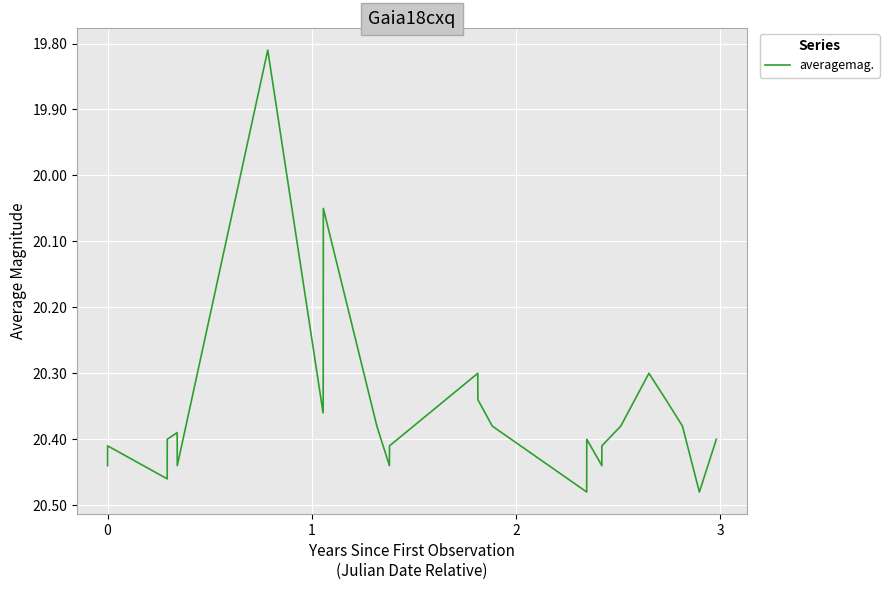

Count the number of values greater than 20.

25